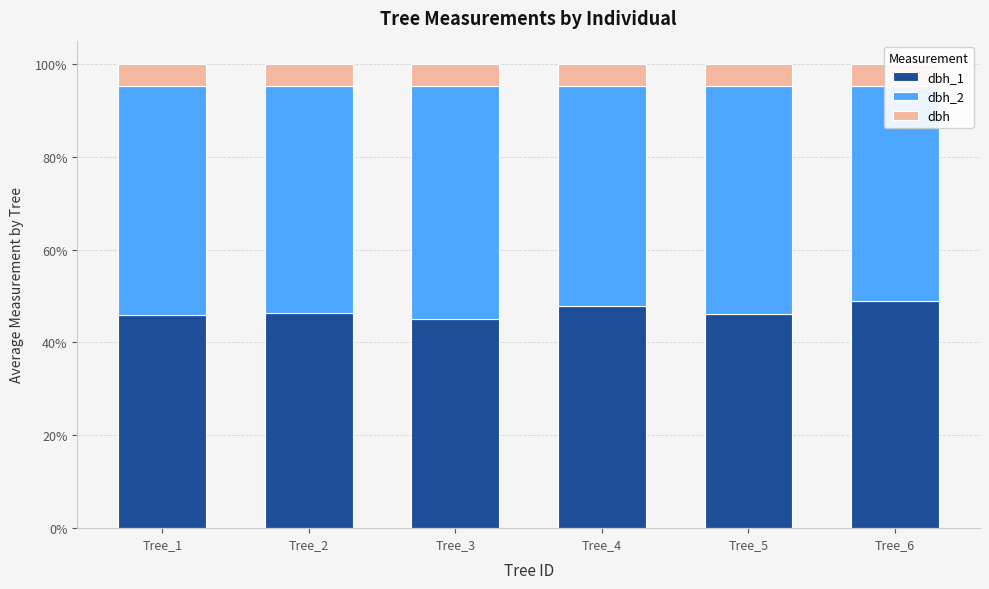

What is the spread (max minus min) of values at Tree_1?

44.6